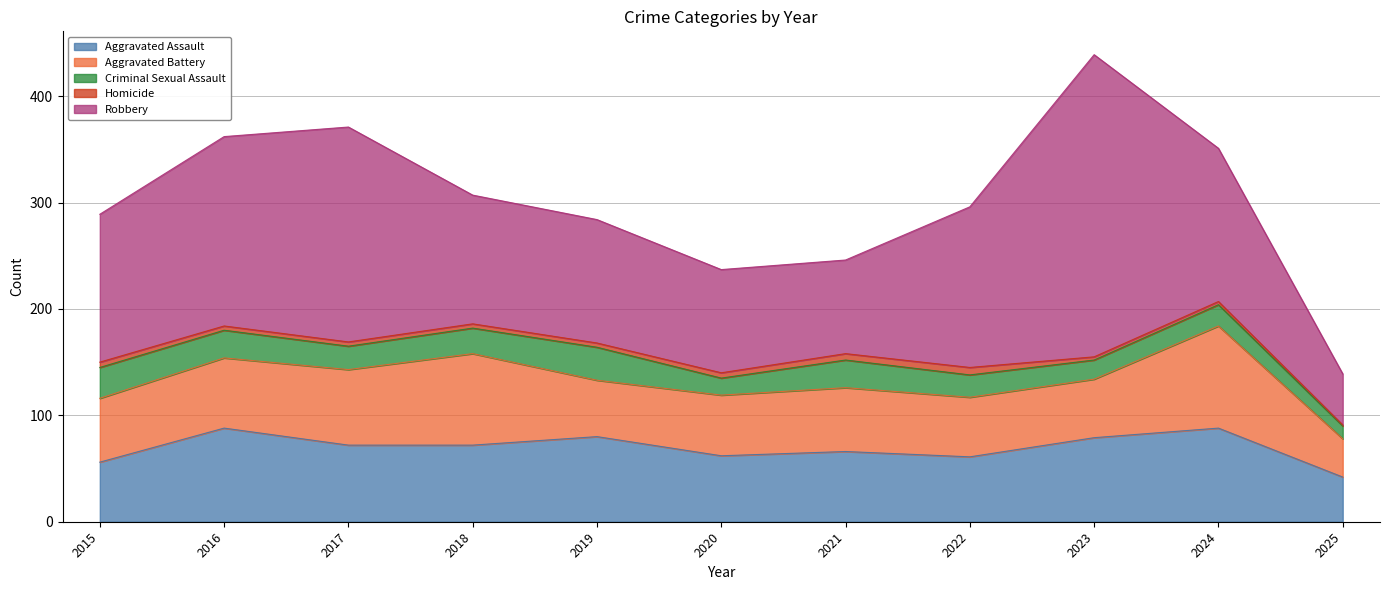

Rank the categories by Aggravated Assault value from lowest to highest.

2025, 2015, 2022, 2020, 2021, 2017, 2018, 2023, 2019, 2016, 2024